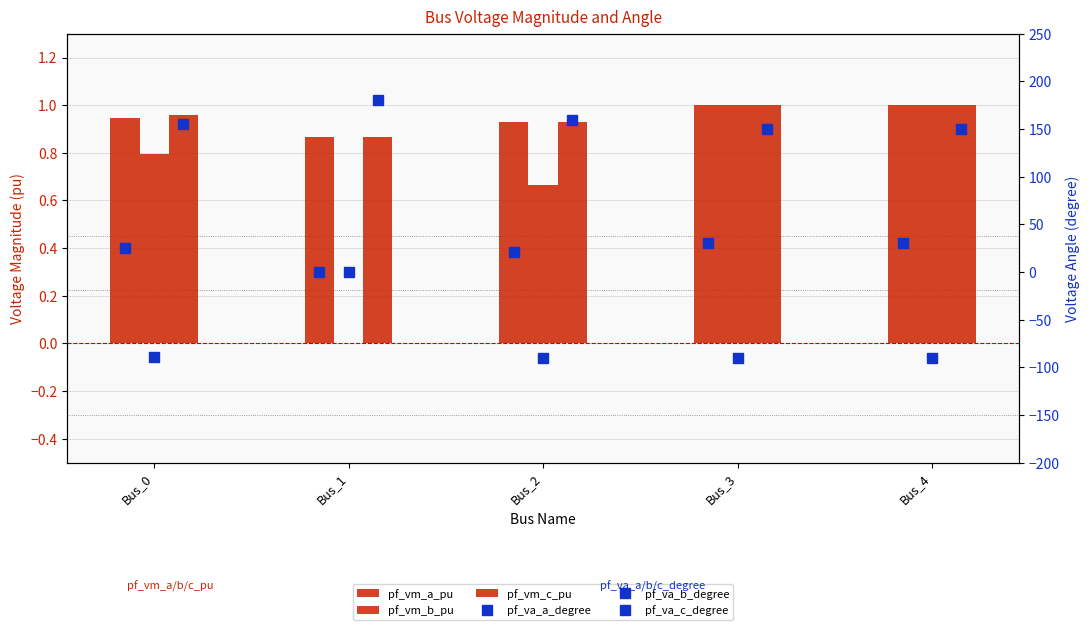

Which label corresponds to the smallest value in the chart?

Bus_3